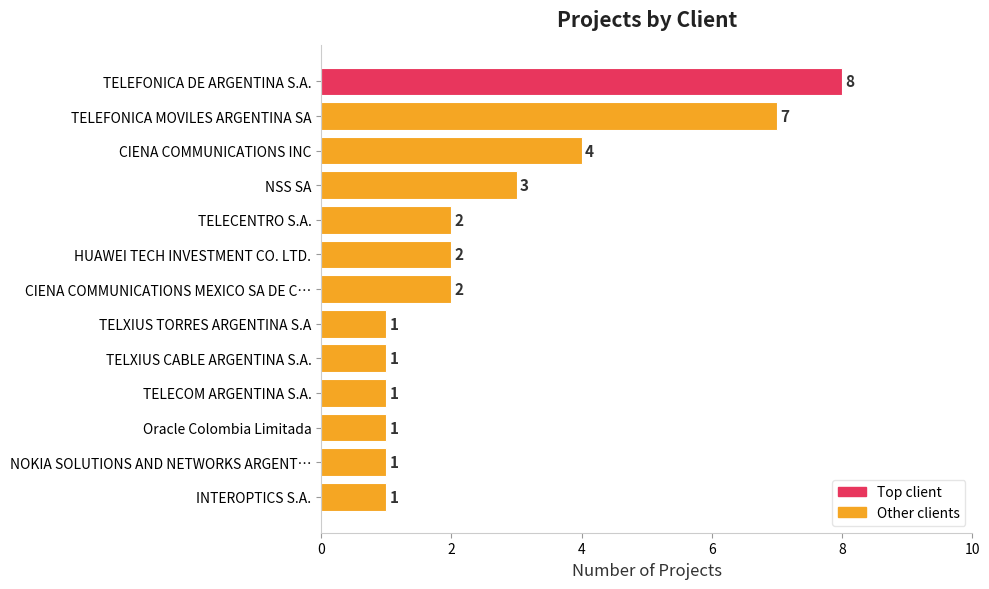

Between CIENA COMMUNICATIONS INC and INTEROPTICS S.A., which is larger?

CIENA COMMUNICATIONS INC